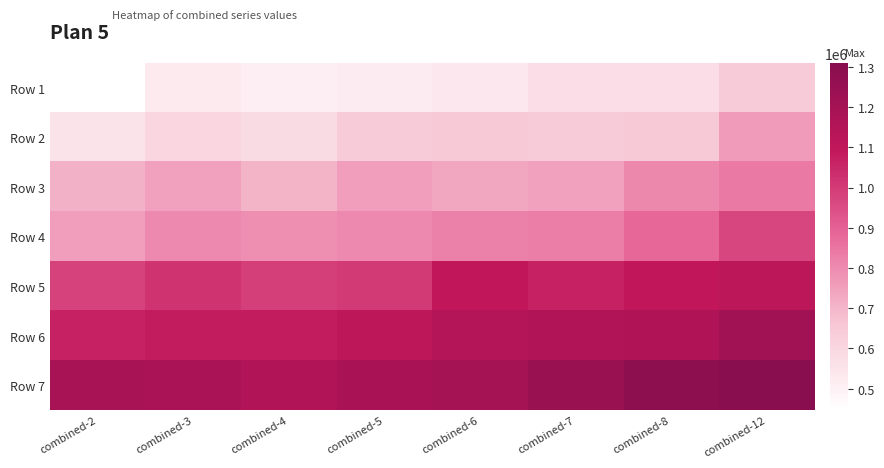

At how many categories does at least one series exceed 532447?

8